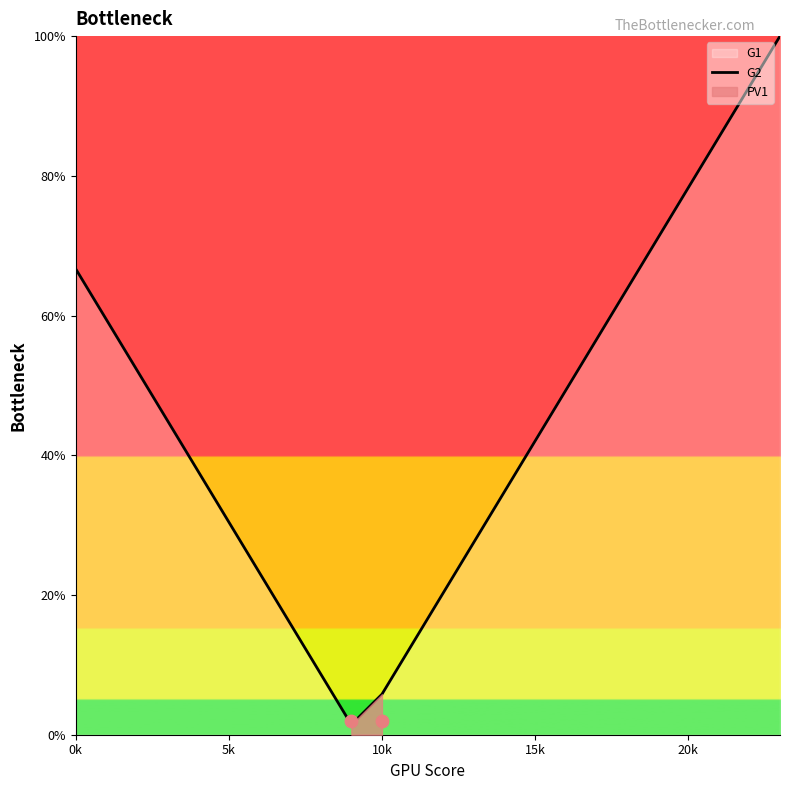

Which has a higher value, 13 or 5k?

5k